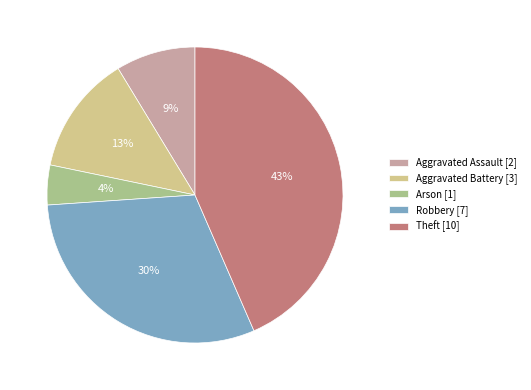

Combined, do Aggravated Assault [2] and Theft [10] account for over 50%?

Yes